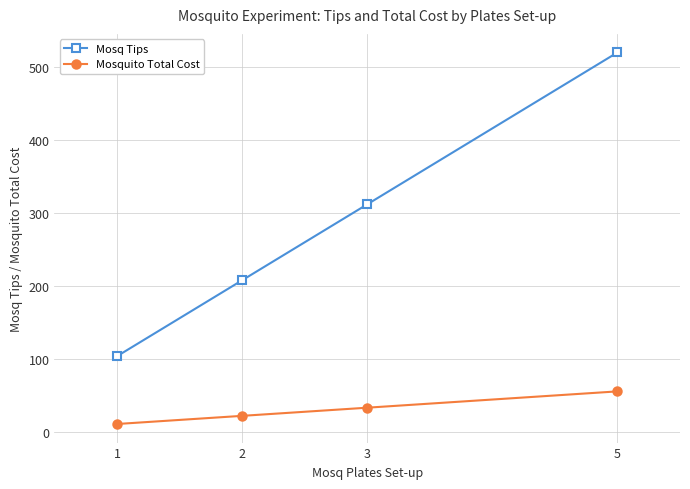

What is the minimum value for Mosq Tips?

104.0